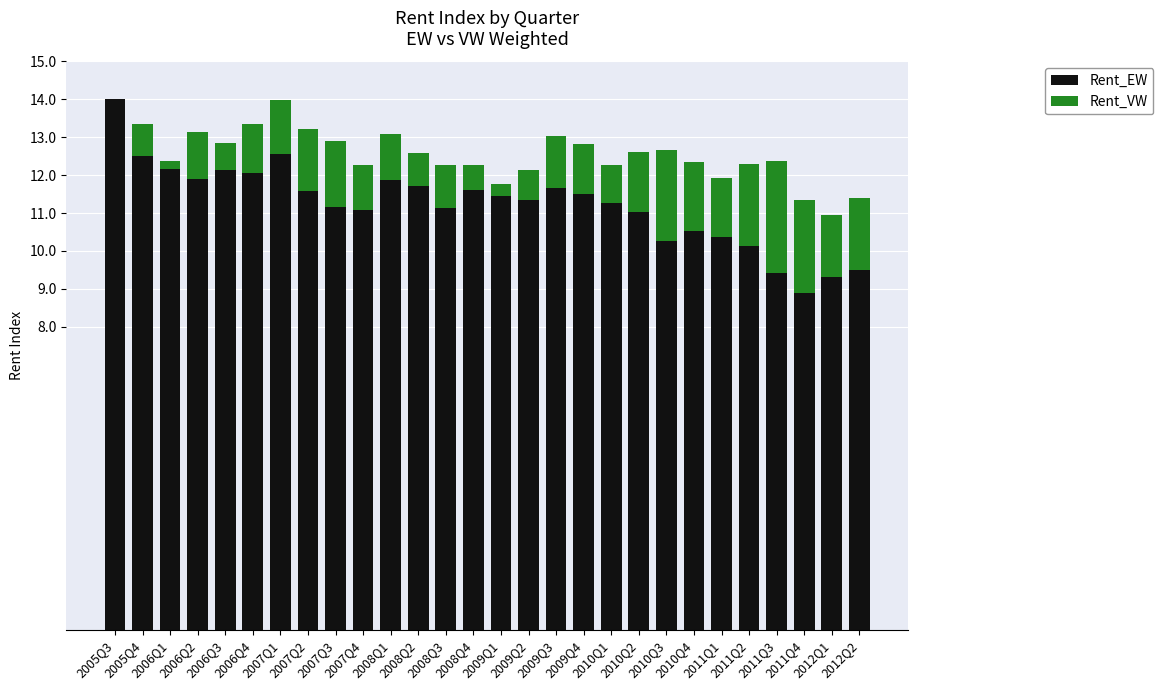

What are all the series names shown in the legend?

Rent_EW, Rent_VW